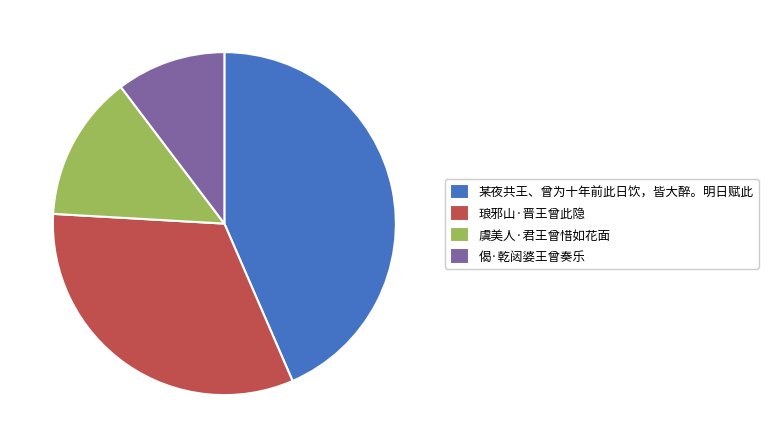

Between 某夜共王、曾为十年前此日饮，皆大醉。明日赋此 and 虞美人·君王曾惜如花面, which is larger?

某夜共王、曾为十年前此日饮，皆大醉。明日赋此